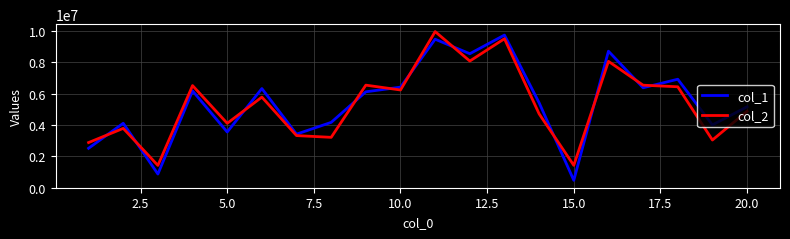

Rank the series by their average value, from lowest to highest.

col_2, col_1